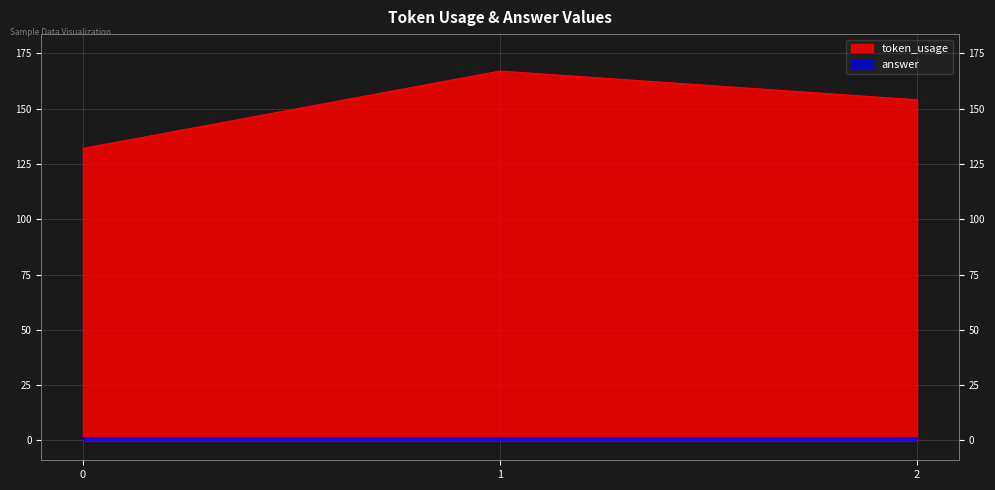

The value at 0 is 179. True or false?

False